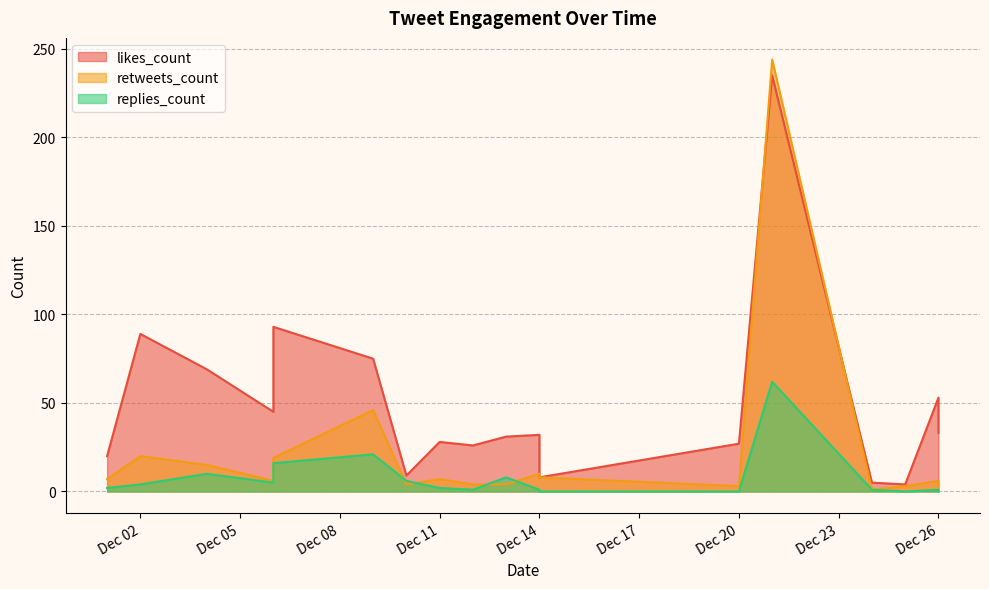

How many data points in retweets_count are less than 7?

9